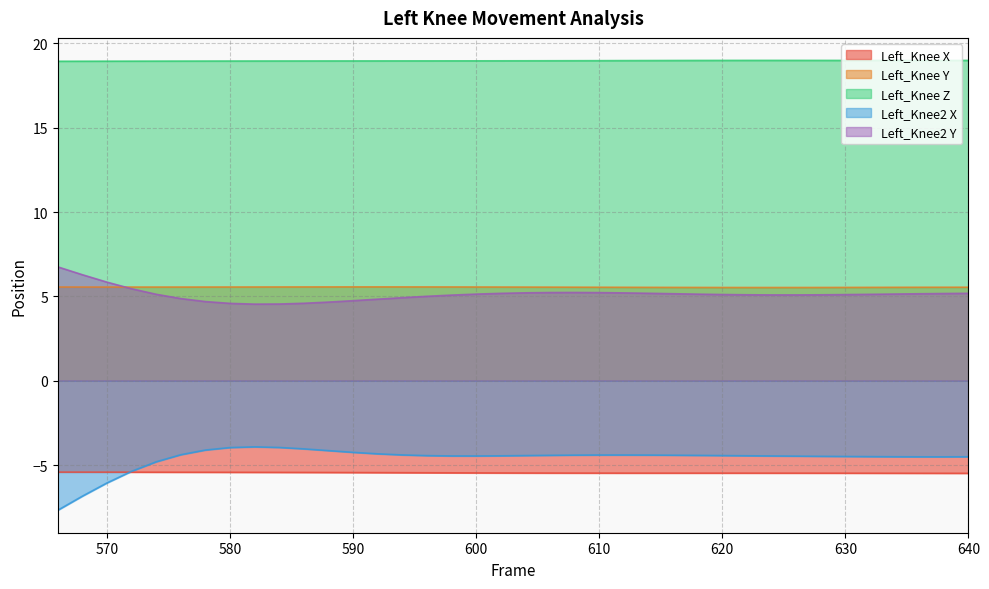

Which series has the widest spread of values?

Left_Knee2 X